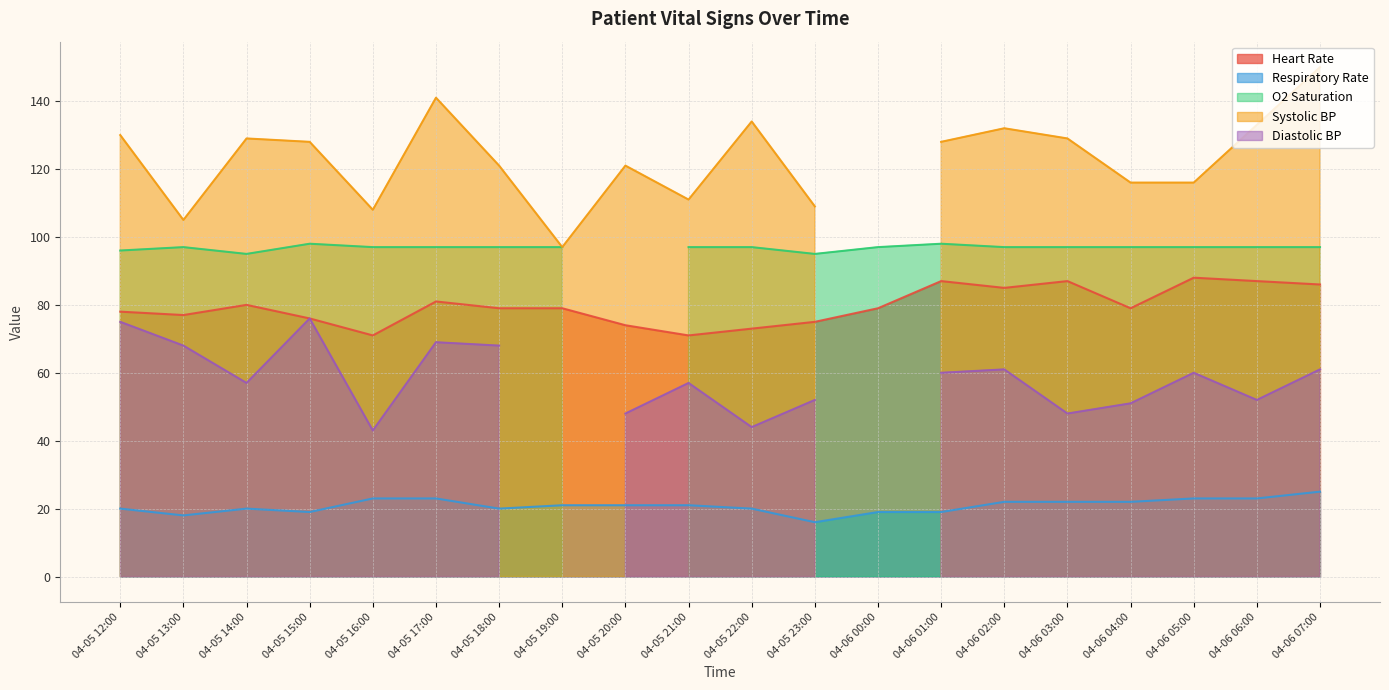

At how many categories does at least one series exceed 16?

20